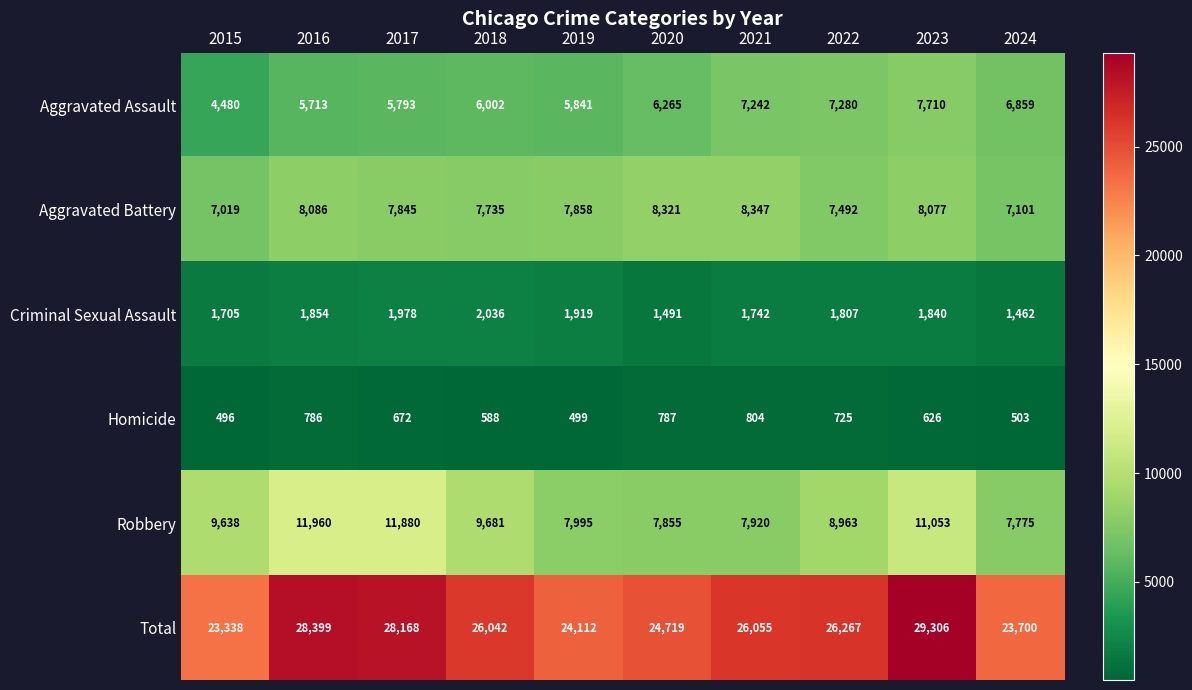

Which series has the largest total across all categories?

Total